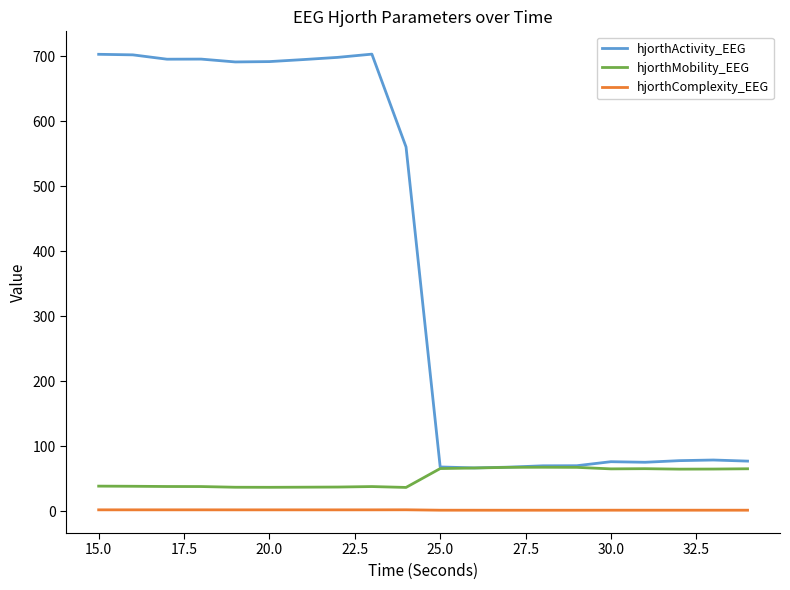

What is the maximum value for hjorthActivity_EEG?

703.3